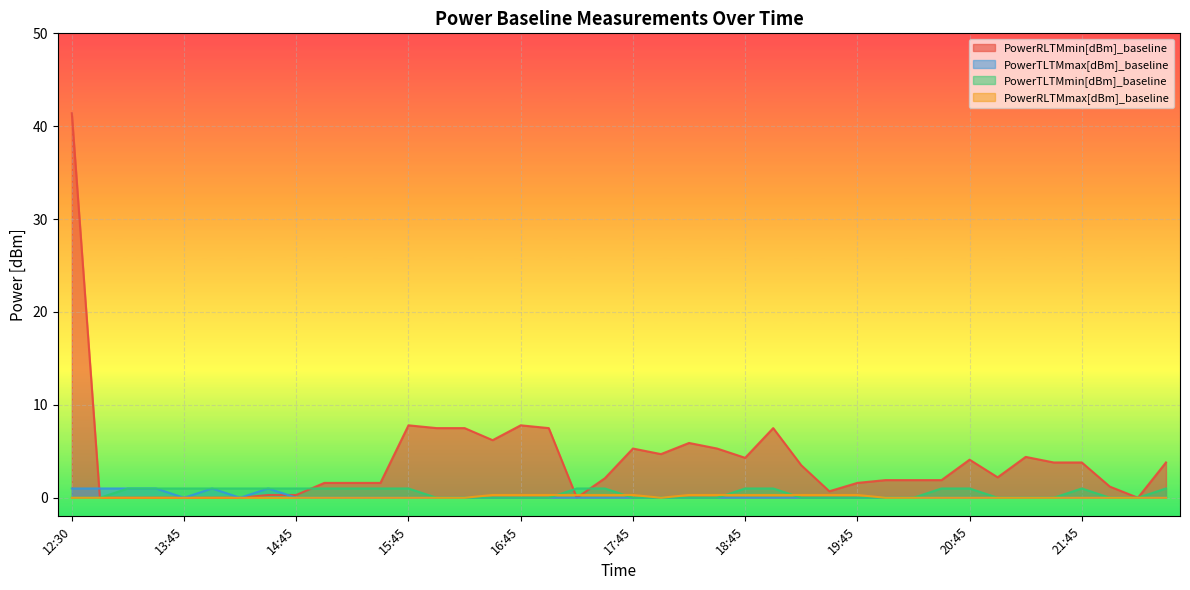

Rank the series at 16:15 from highest to lowest value.

PowerRLTMmin[dBm]_baseline, PowerTLTMmax[dBm]_baseline, PowerTLTMmin[dBm]_baseline, PowerRLTMmax[dBm]_baseline